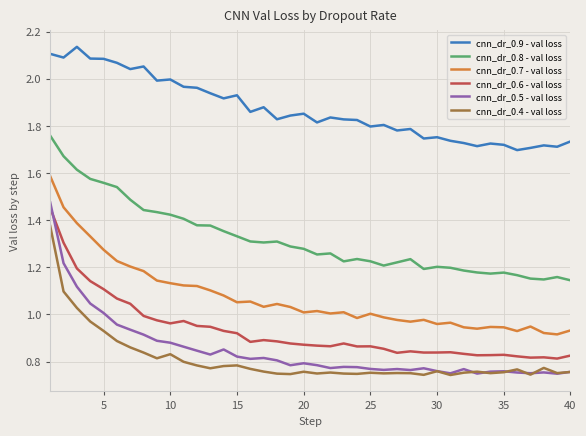

Count the number of categories in the chart.

40